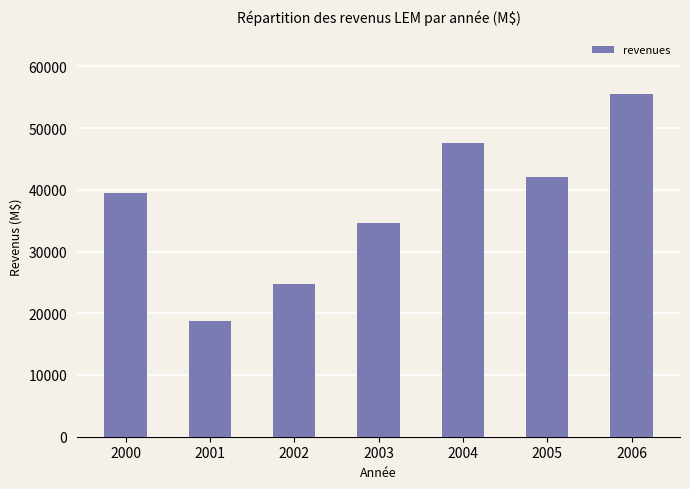

Which label corresponds to the smallest value in the chart?

2001